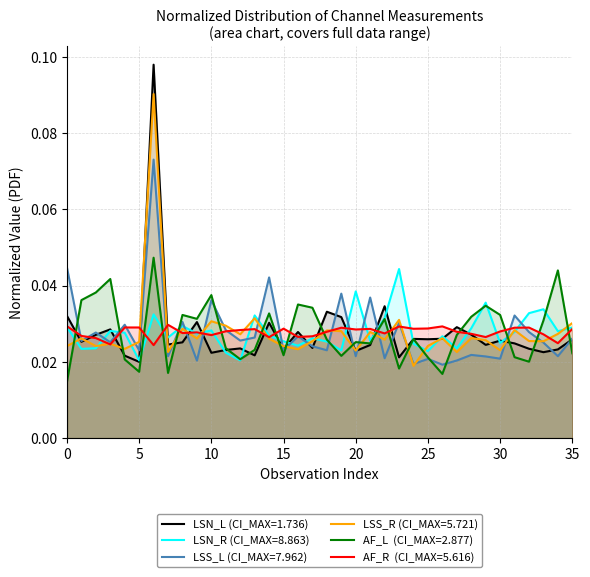

In AF_L, how many points are higher than both neighbors (excluding endpoints)?

11